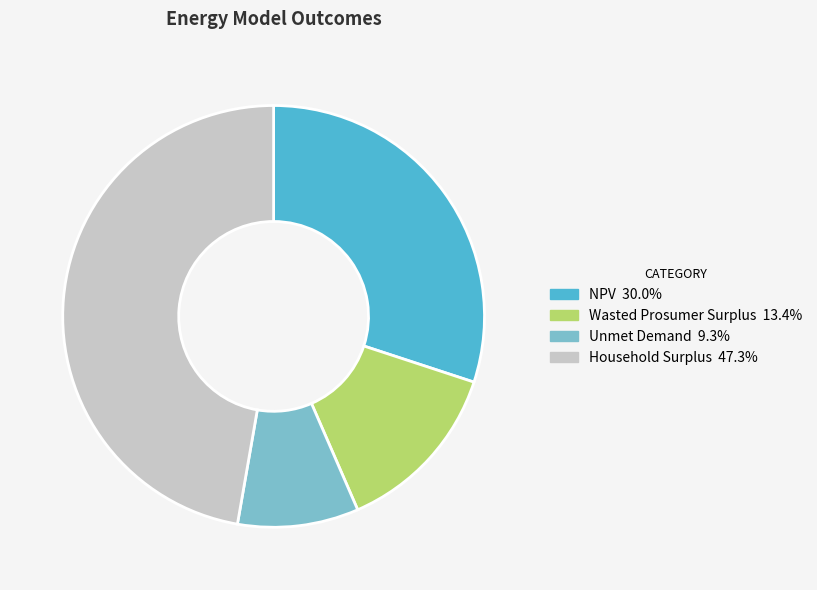

Count the number of slices in the pie.

4